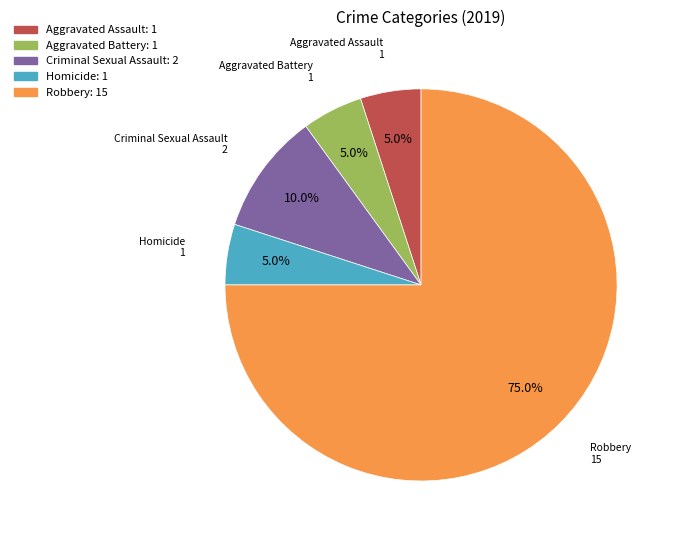

Which slice is the largest?

Robbery